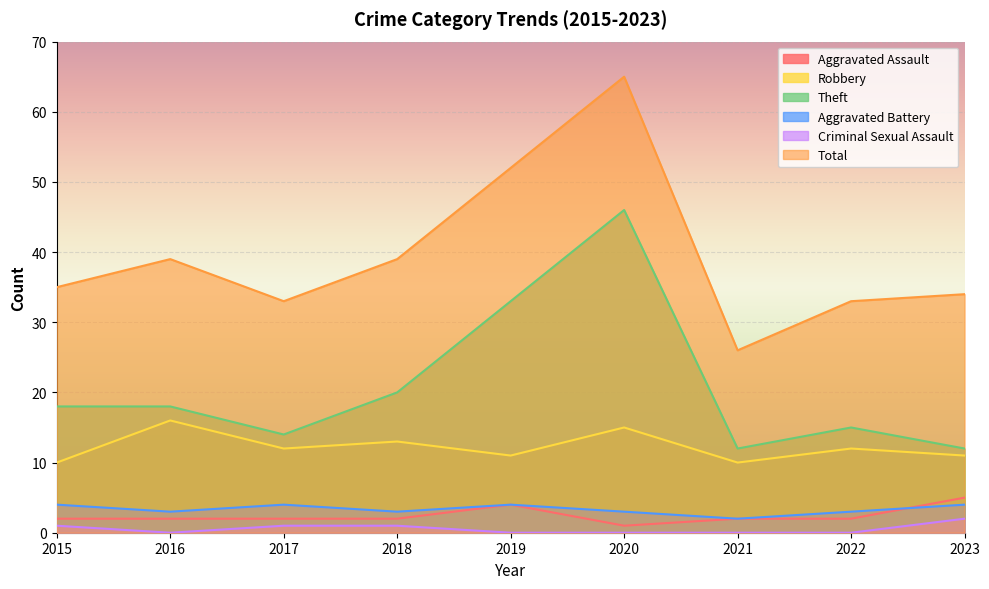

True or false: Theft and Total intersect in this chart.

False